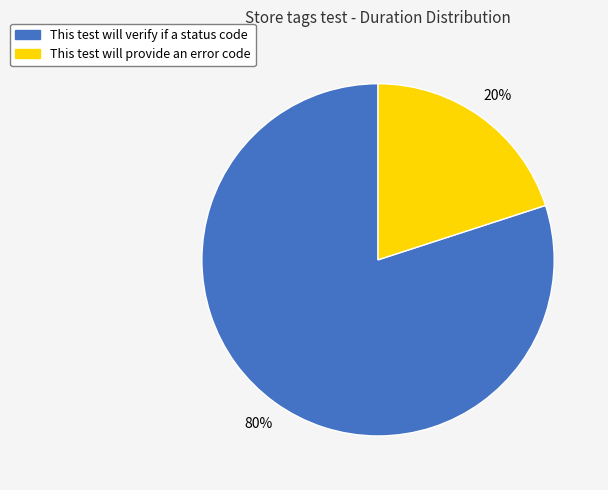

Which slice represents more than half of the pie?

This test will verify if a status code